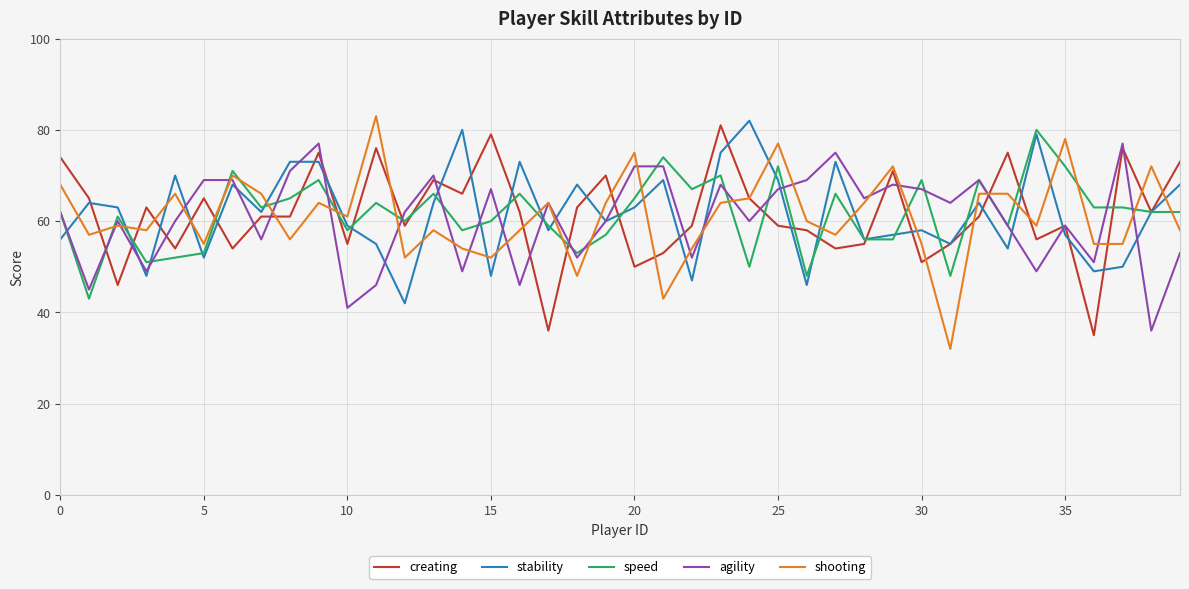

True or false: shooting has more than 0 interior local peaks.

True